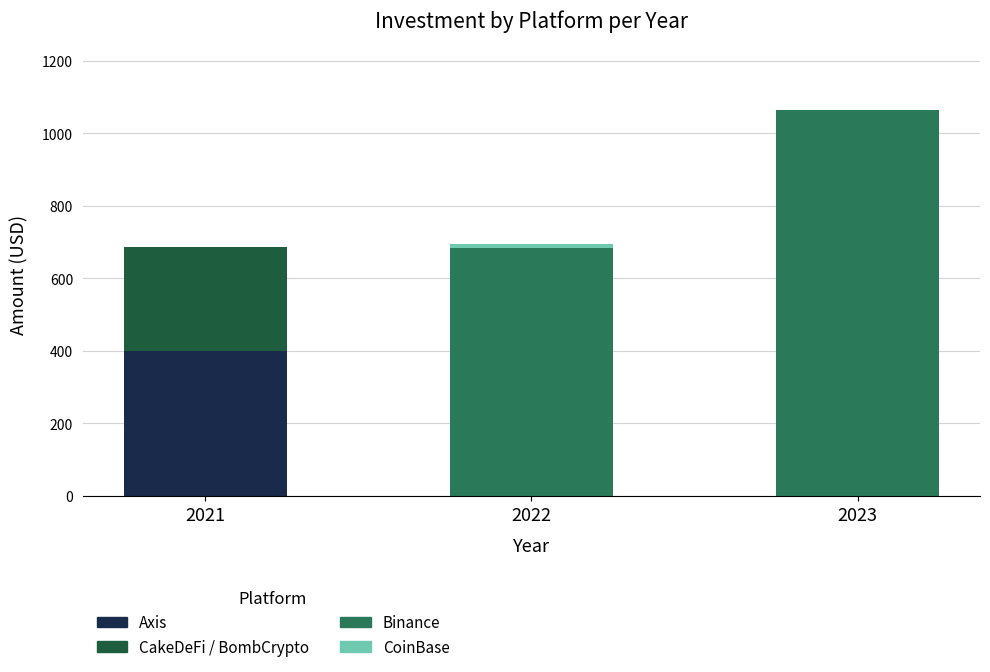

What is the sum of all Axis values?

400